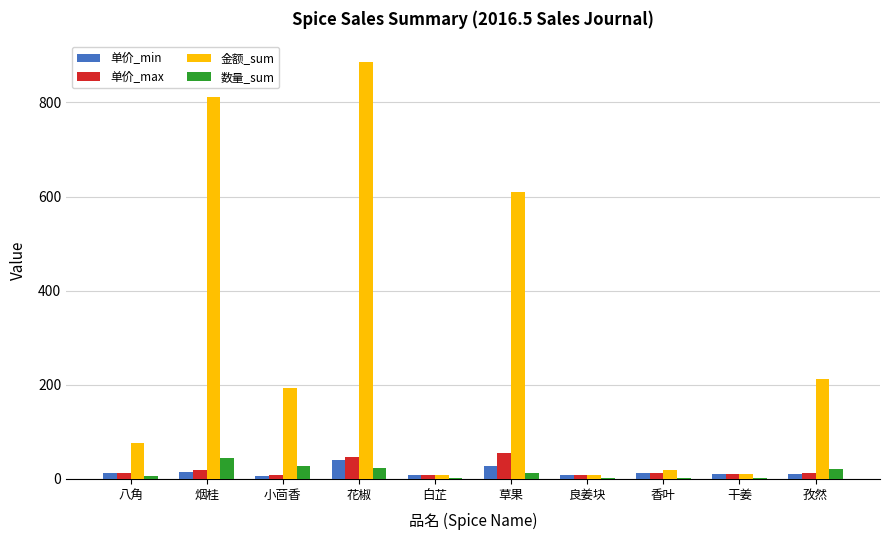

What is the highest value of the 金额_sum series?

886.0